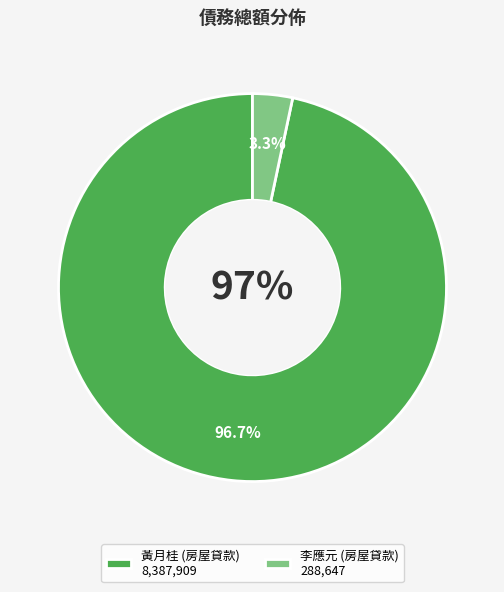

To the nearest percent, what is the difference between the largest and smallest slice percentages?

93%